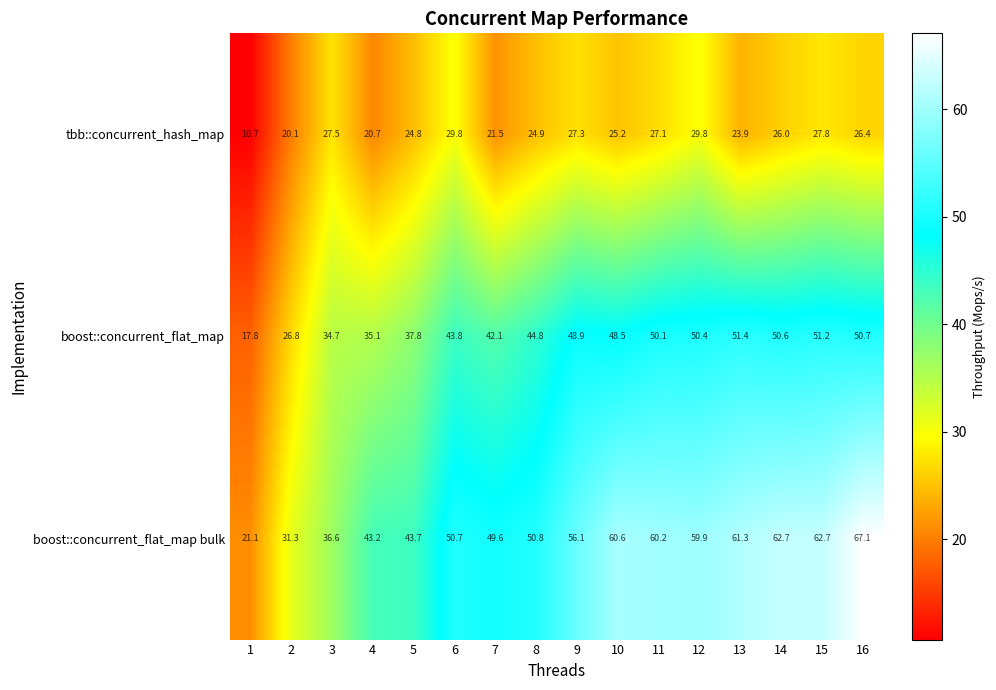

What is the approximate value of boost::concurrent_flat_map bulk at 2?

31.3